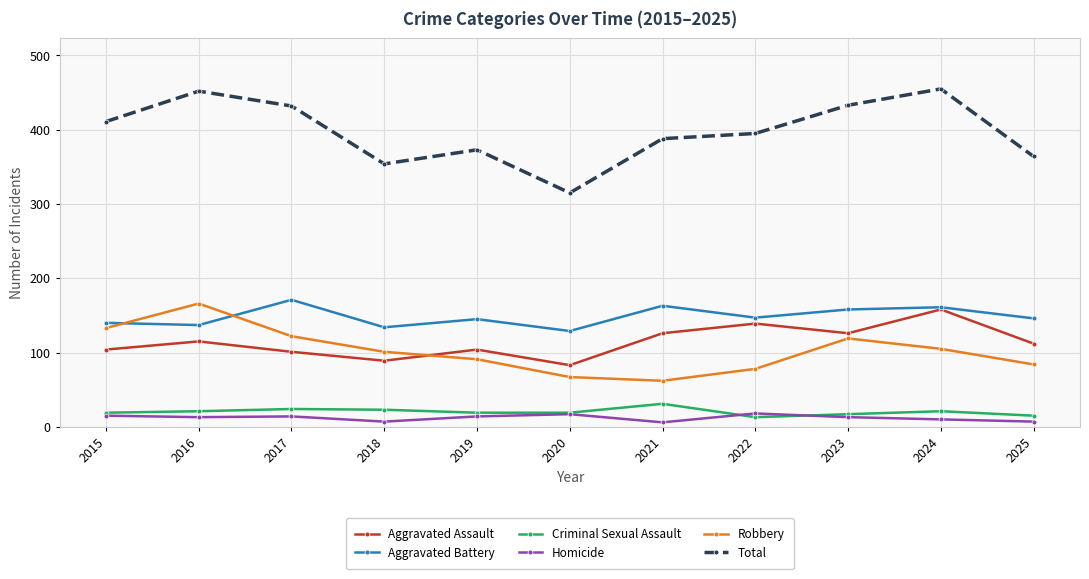

Is this an area chart (filled region under the line)?

No